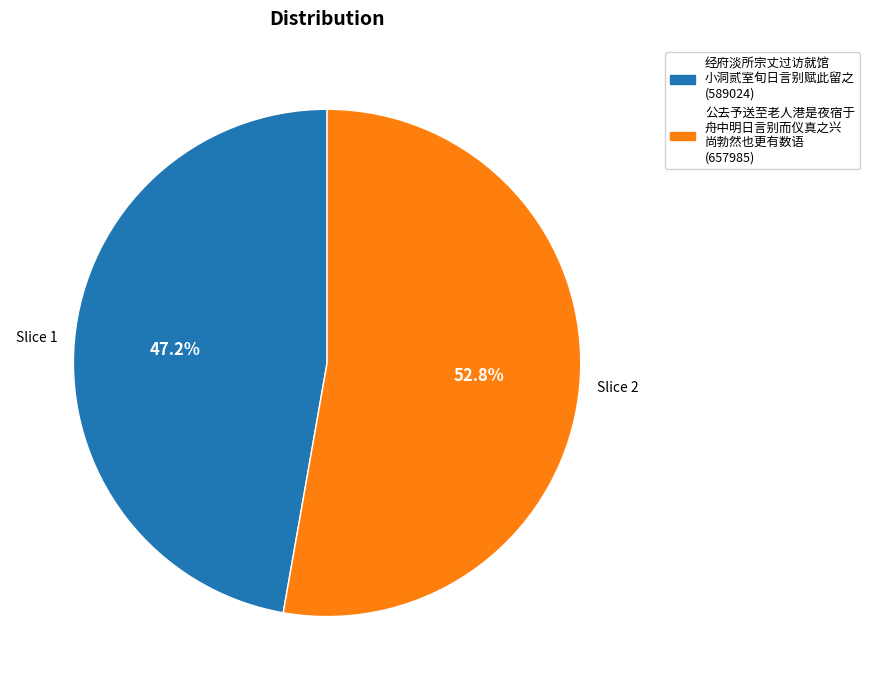

How many slices are in this pie chart?

2